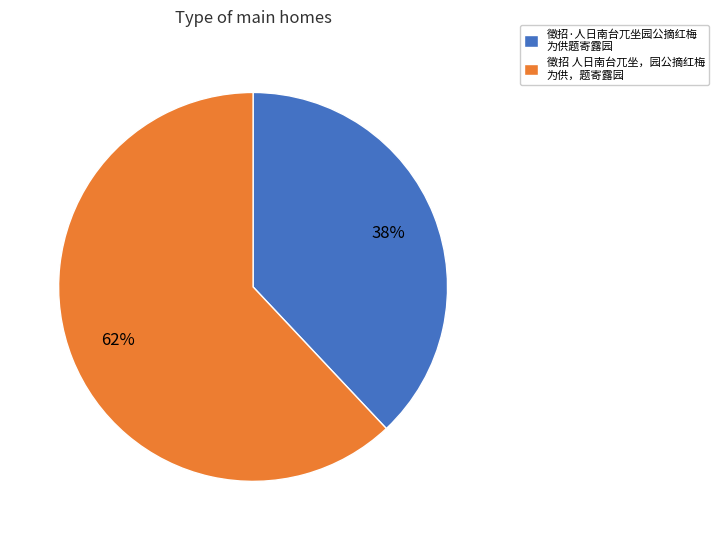

To the nearest percent, what is the average slice percentage?

50%